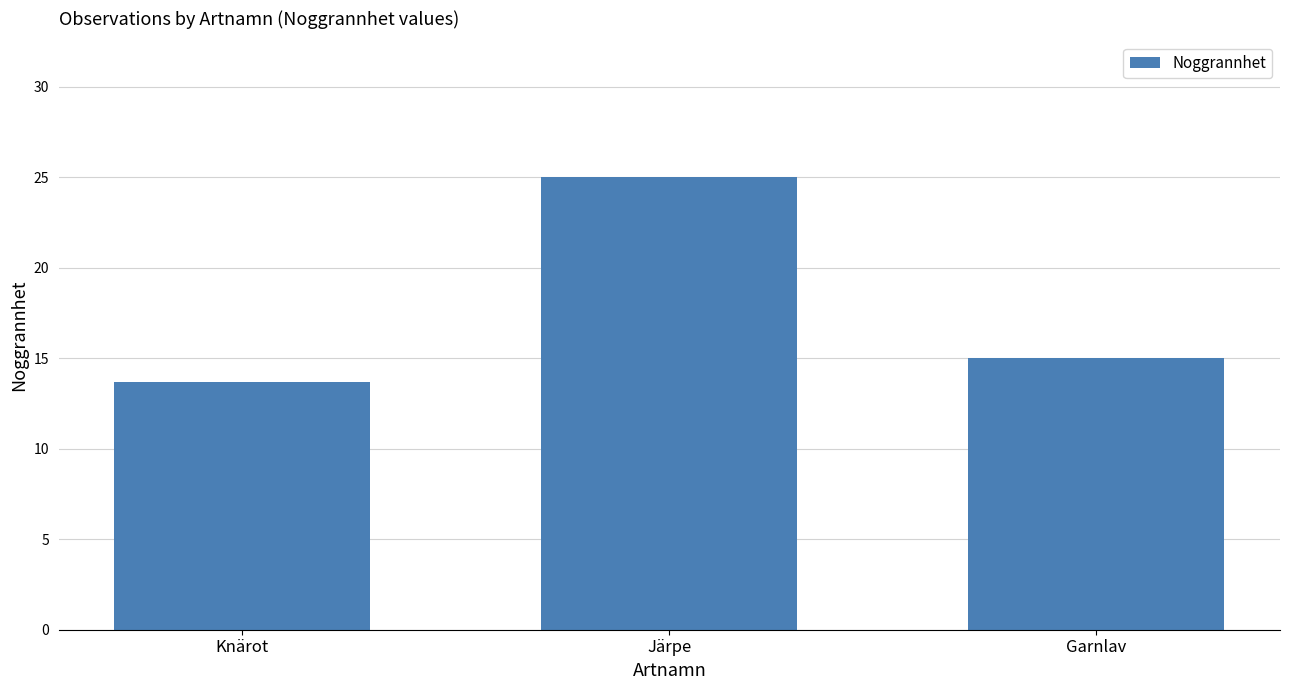

Is it true that the value at Knärot is 19.0?

False